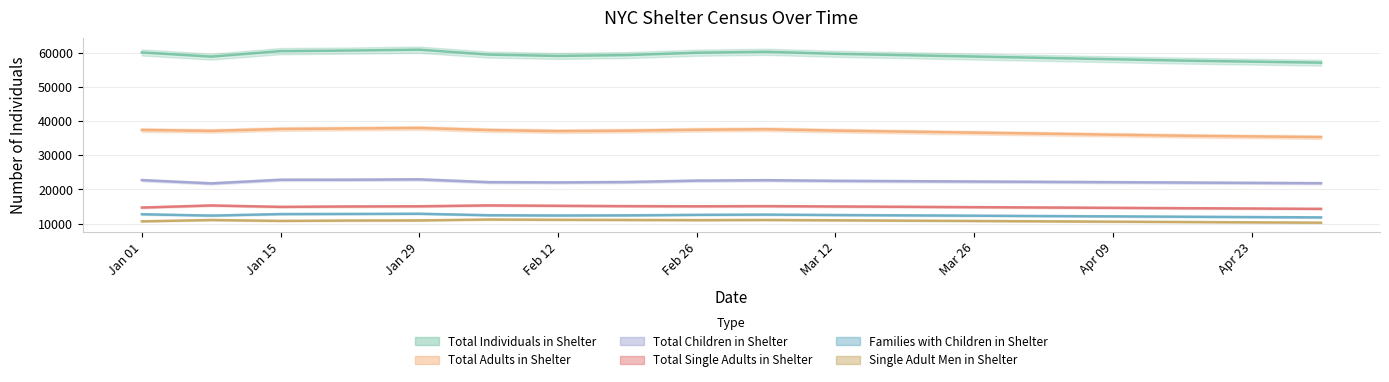

Which has a higher value, Apr 09 or Jan 15?

Jan 15